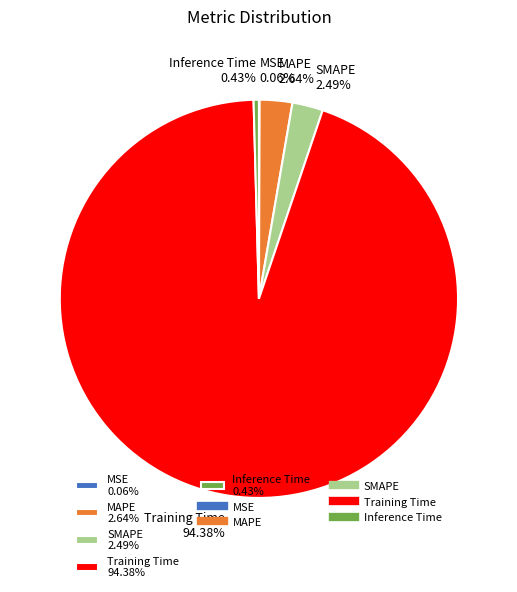

Do SMAPE 2.49% and MAPE 2.64% together represent more than half of the pie?

No